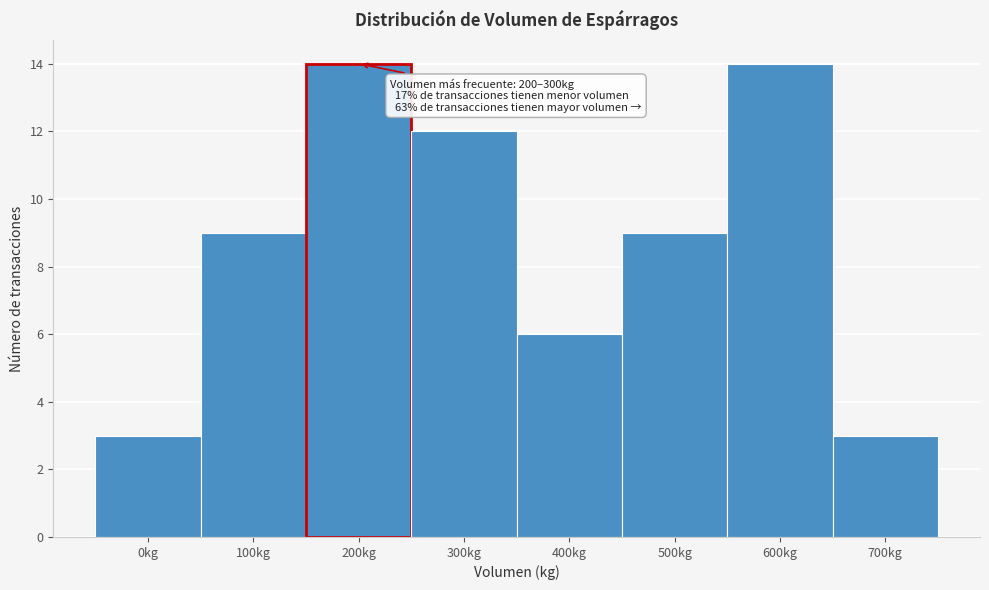

Reading left to right, what are all the values shown in this chart?

0kg=3	100kg=9	200kg=14	300kg=12	400kg=6	500kg=9	600kg=14	700kg=3